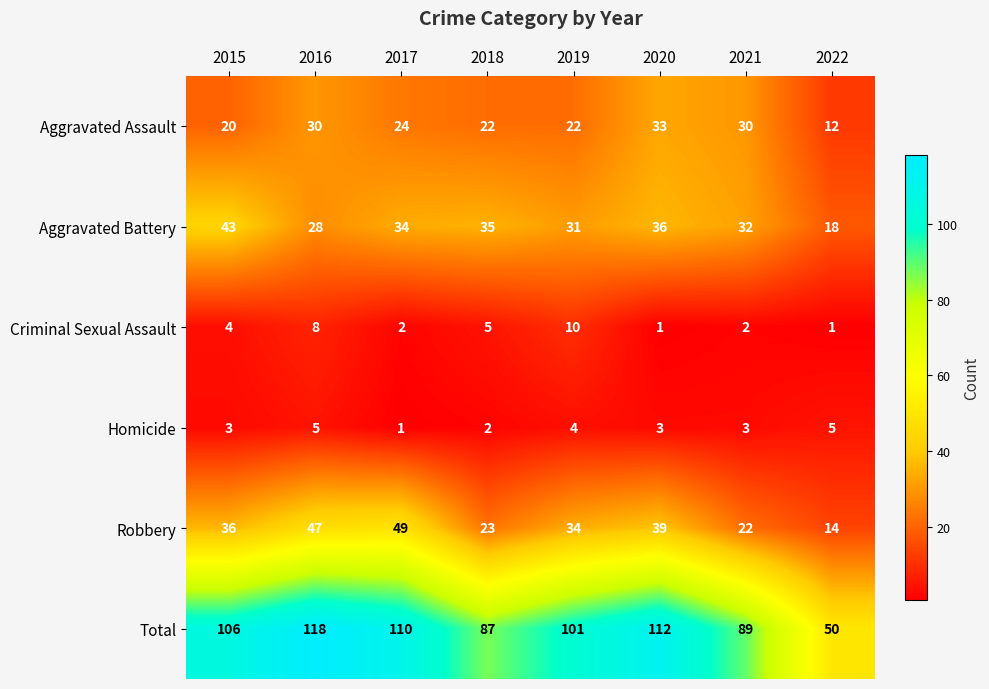

At which category is the sum across all series the highest?

2016